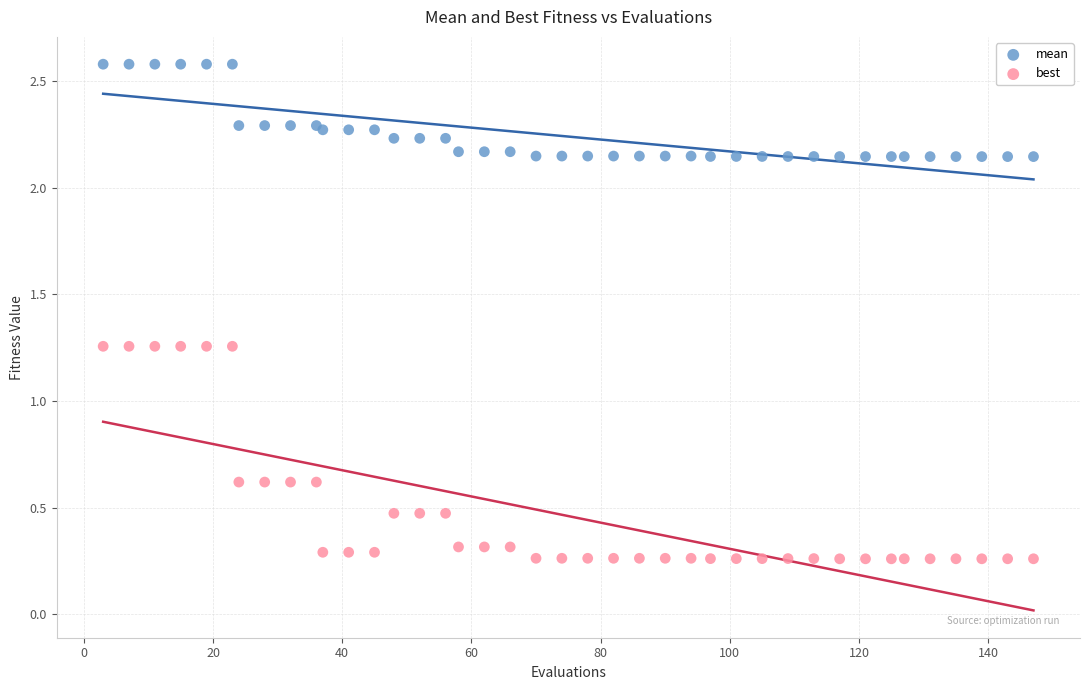

Which series reaches the maximum Y coordinate?

mean